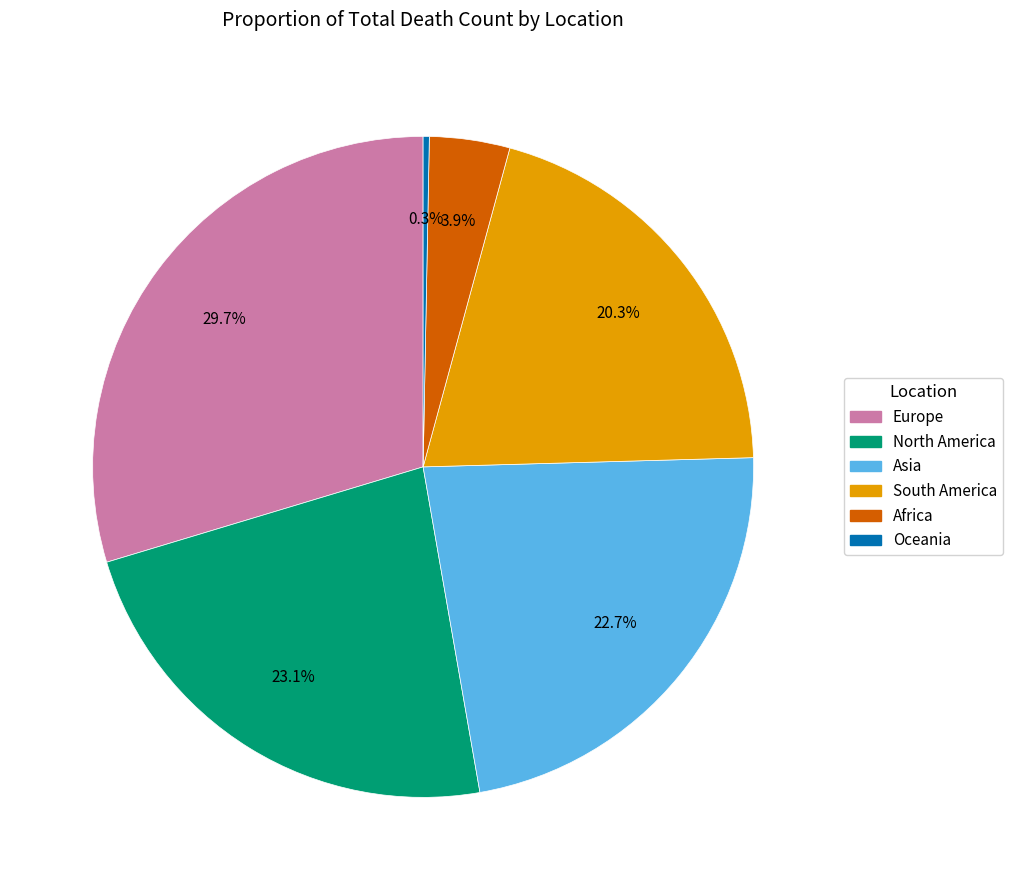

Does any single category account for the majority?

No